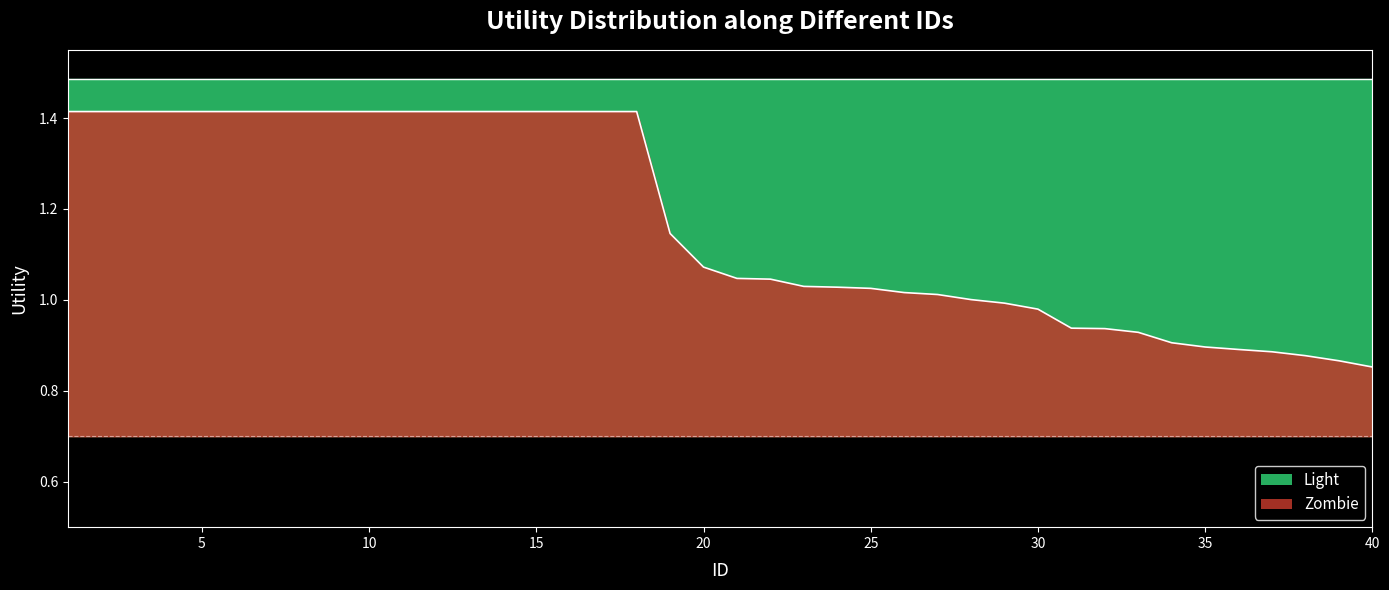

Rank the series by their maximum value, from lowest to highest.

Zombie, Light